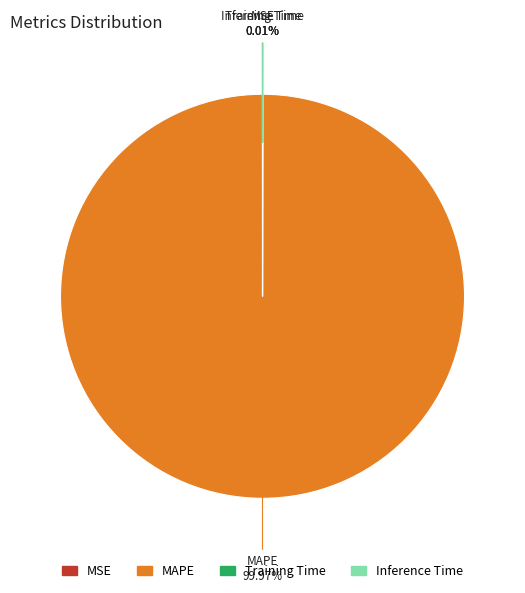

Is there a majority slice in this chart?

Yes